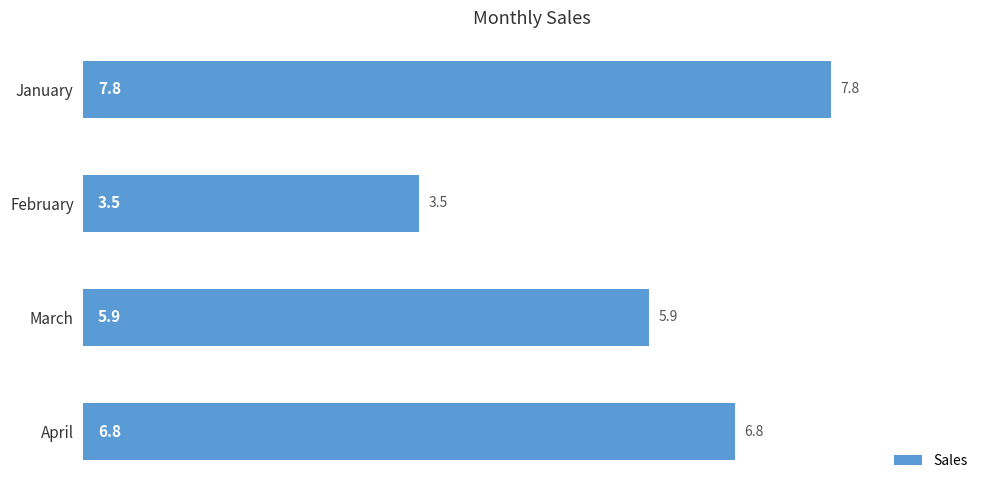

At which category does the chart reach its minimum across all series?

February